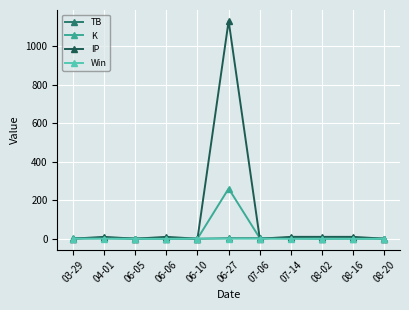

What is the total value across all series at 06-06?

11.6